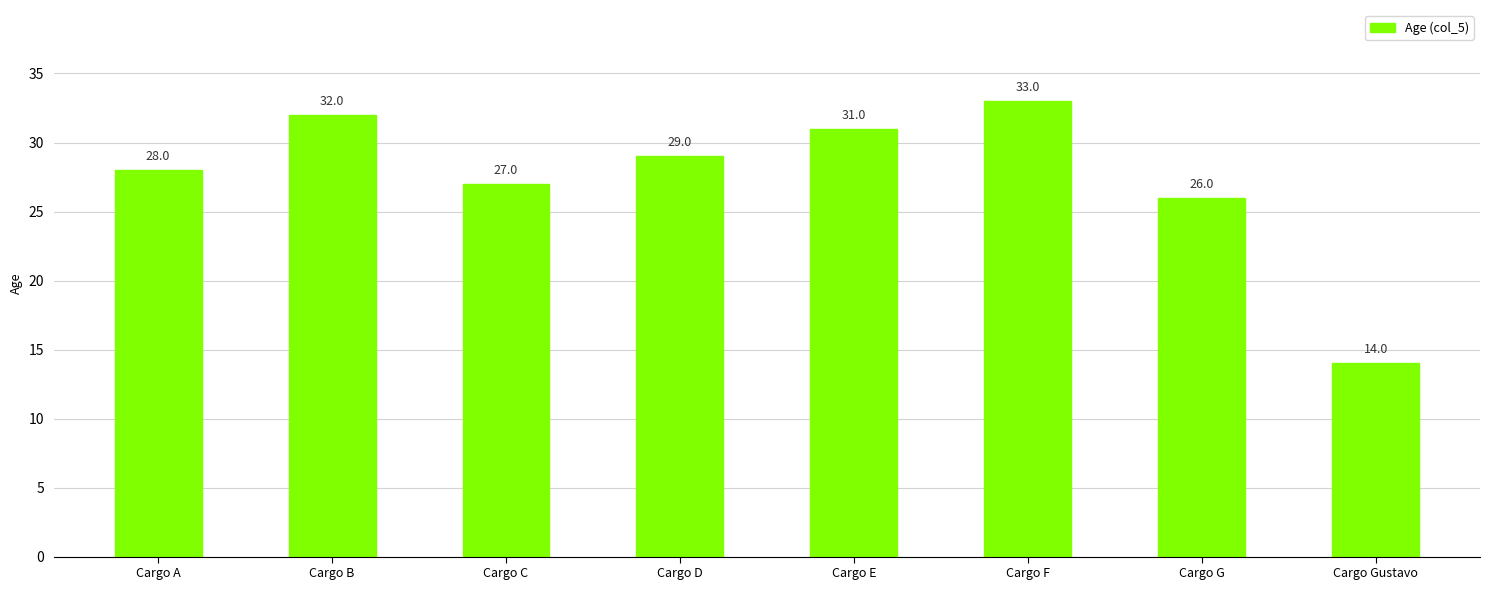

What is the approximate value at Cargo F, to the nearest 5?

35